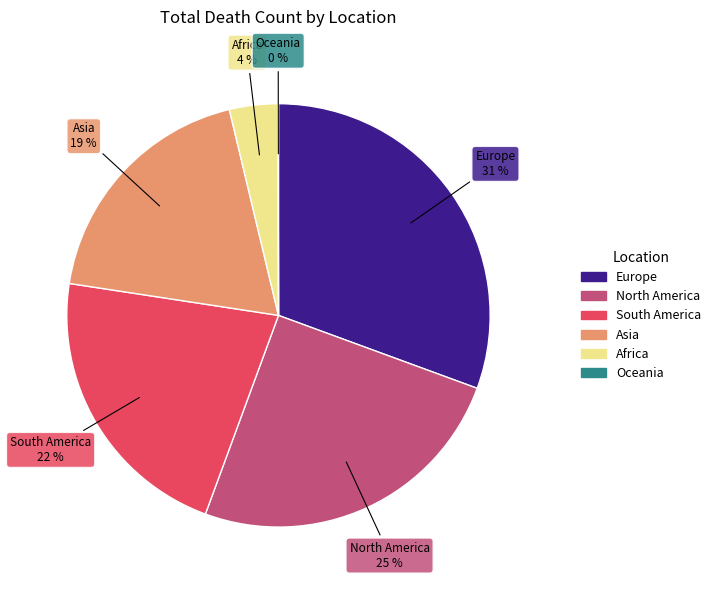

Is there any slice that represents more than half of the pie?

No